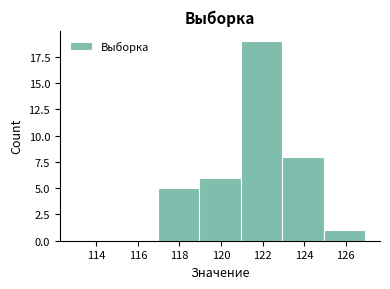

Which range on the x-axis has the tallest bar?

120.95 to 122.95